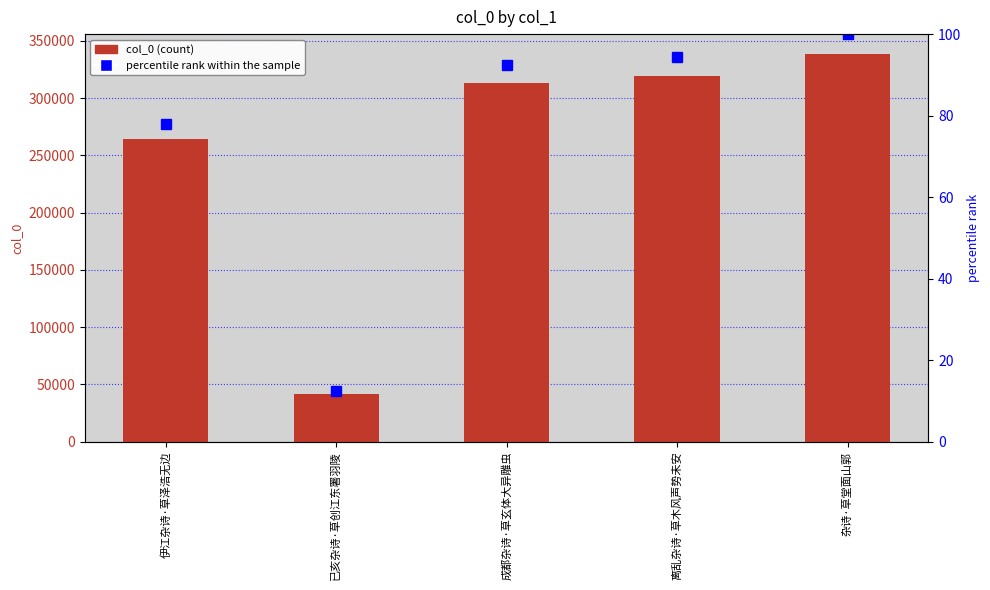

What is the sum of all col_0 values?

1278485.0